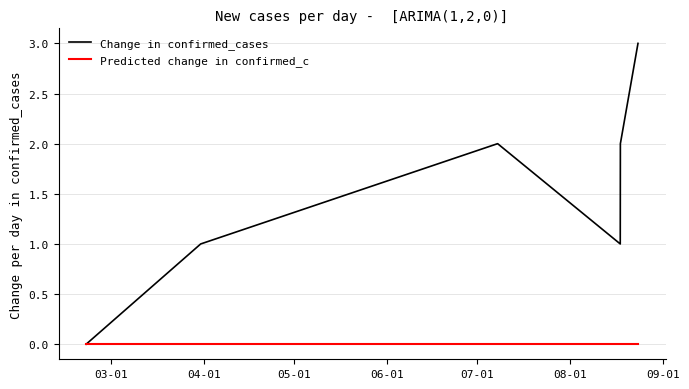

Which series has the largest total across all categories?

Change in confirmed_cases